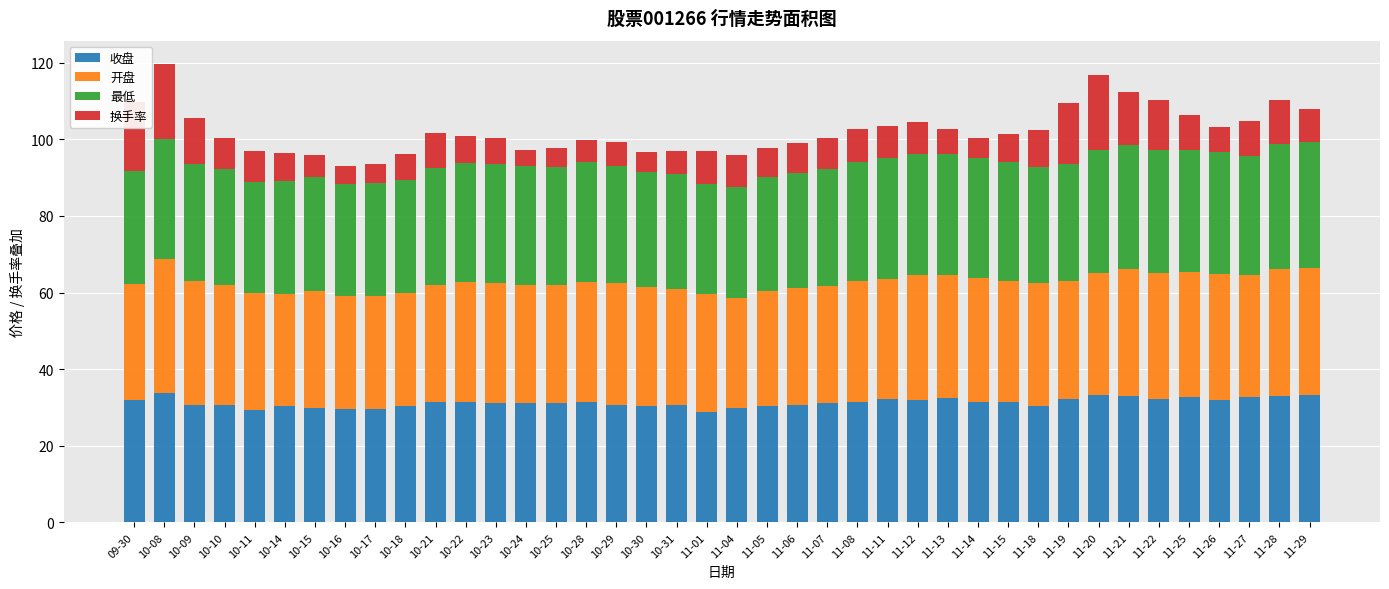

How many series are shown in this chart?

4